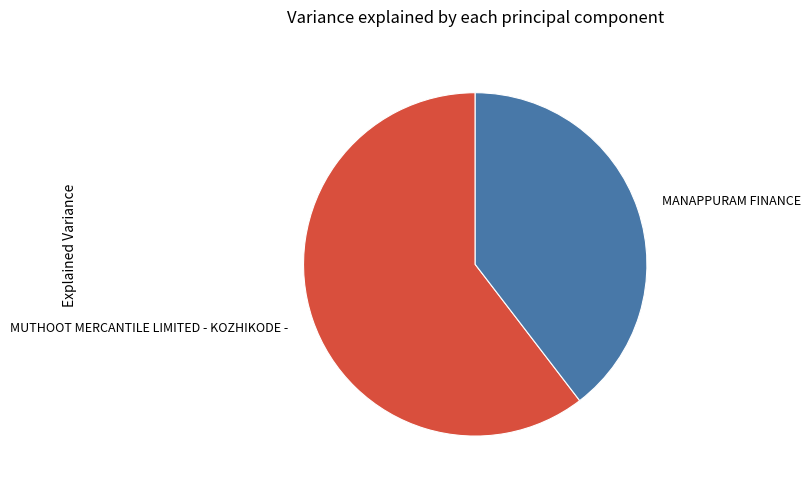

Count the number of slices in the pie.

2